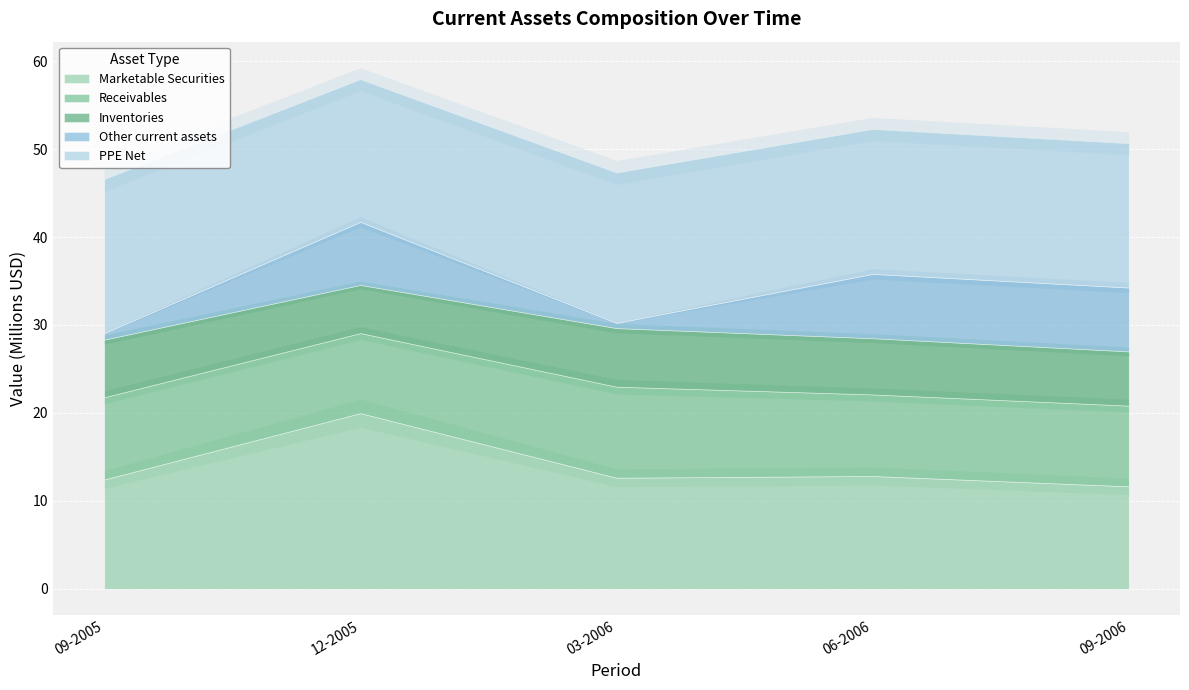

At which label is PPE Net closest to 16876000?

03-2006